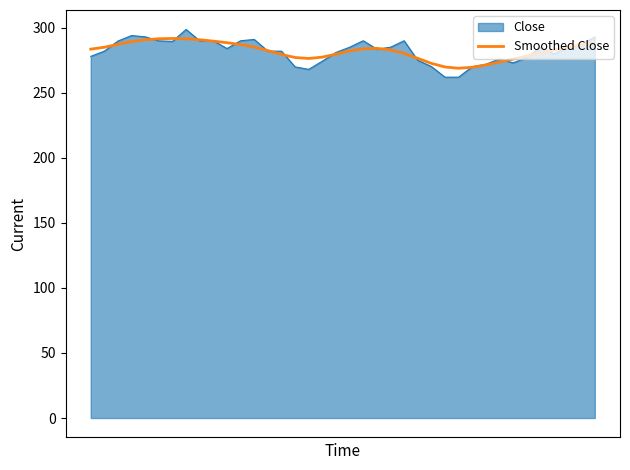

Which series has the widest spread of values?

Close